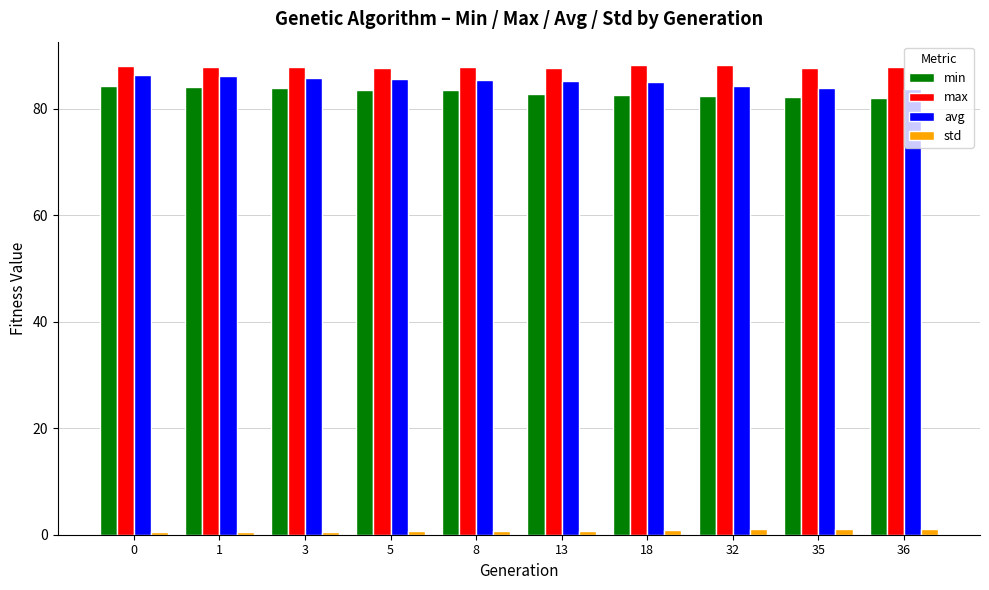

How many bars are there in each group?

4